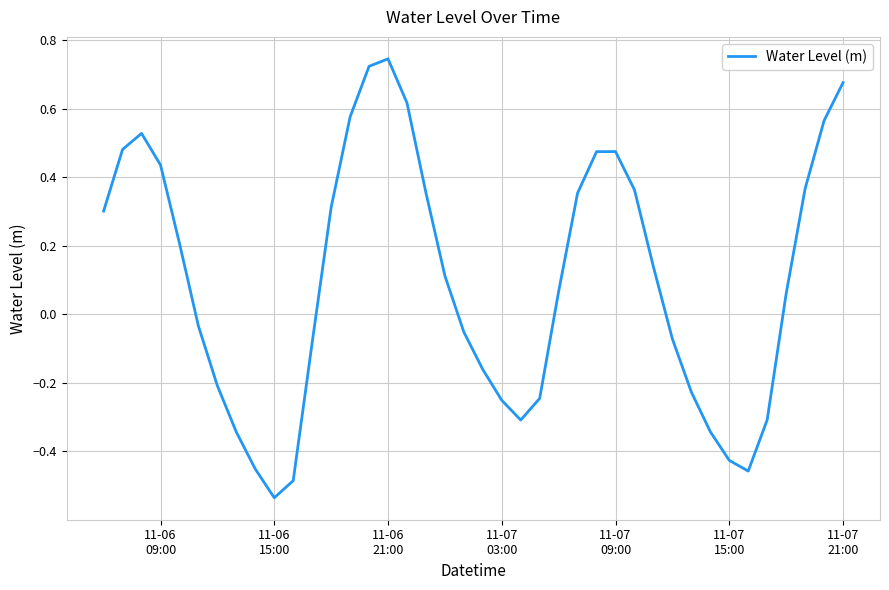

How many values are below zero?

18